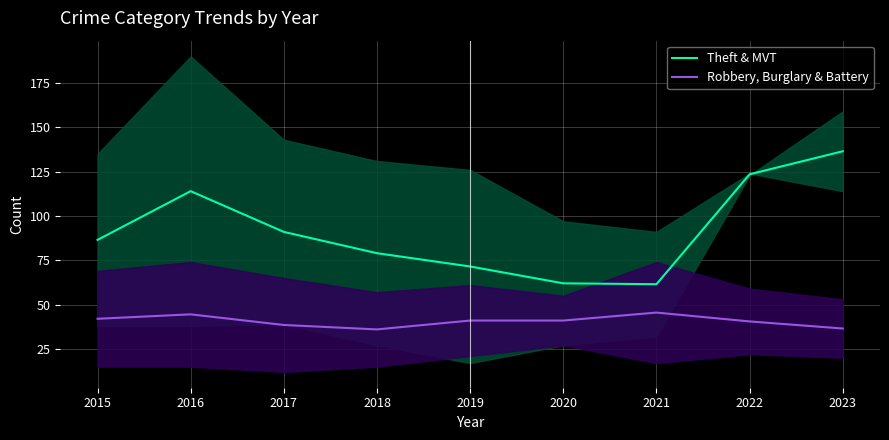

Which series has the largest total across all categories?

Theft & MVT